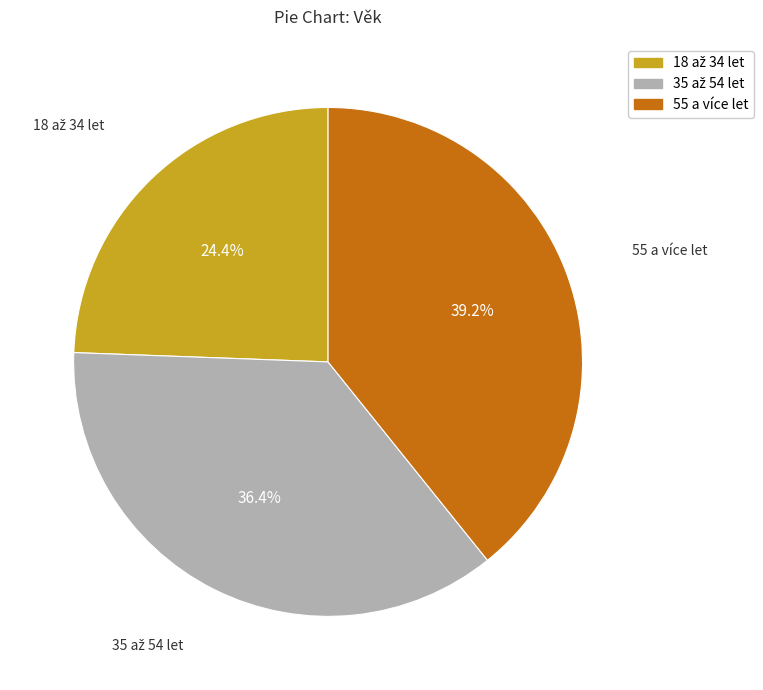

Which category has the biggest portion of the pie?

55 a více let